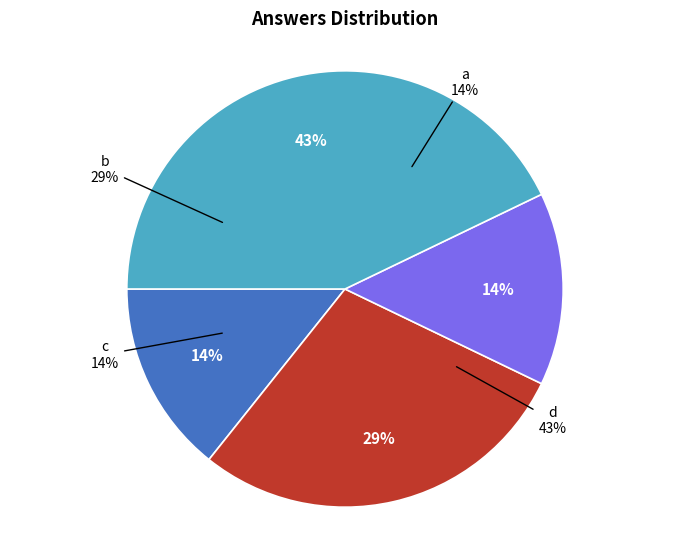

What is the largest slice in the pie chart?

d